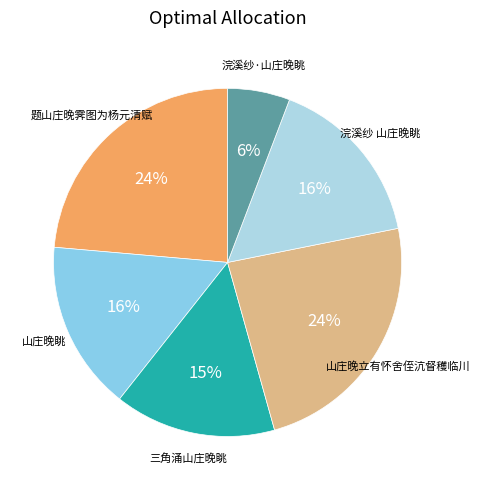

How many slices are in this pie chart?

6